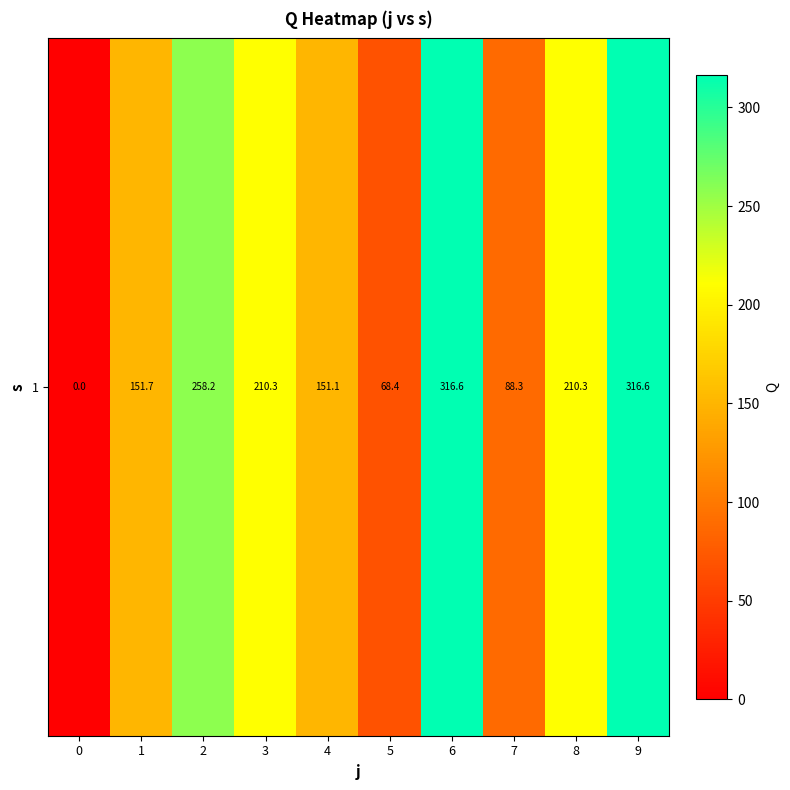

What is the difference between the maximum and second lowest values?

248.1